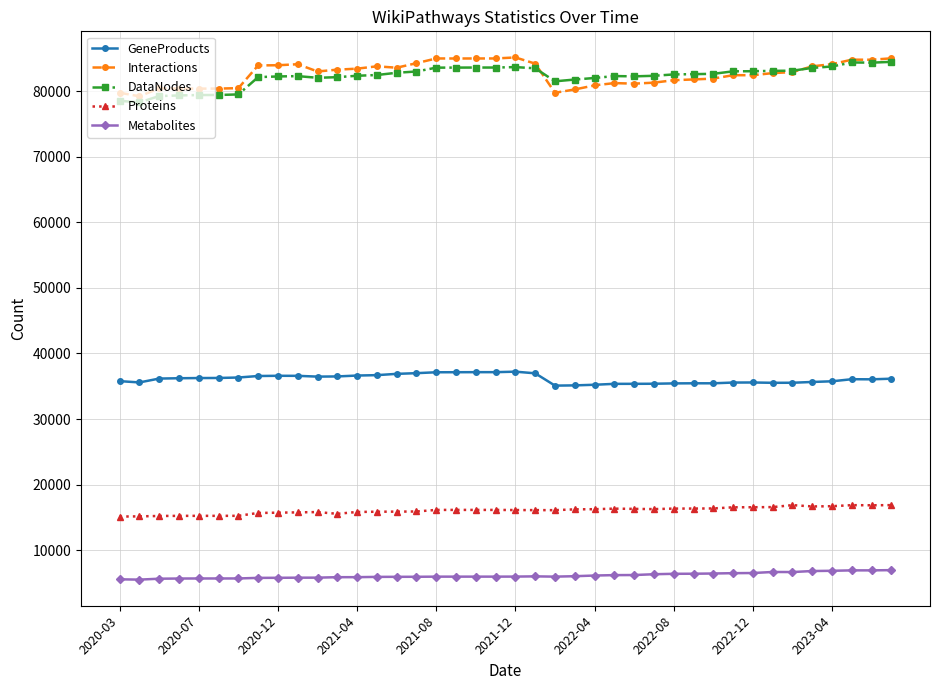

What is the value of the GeneProducts point at the 2nd from the left?

35580